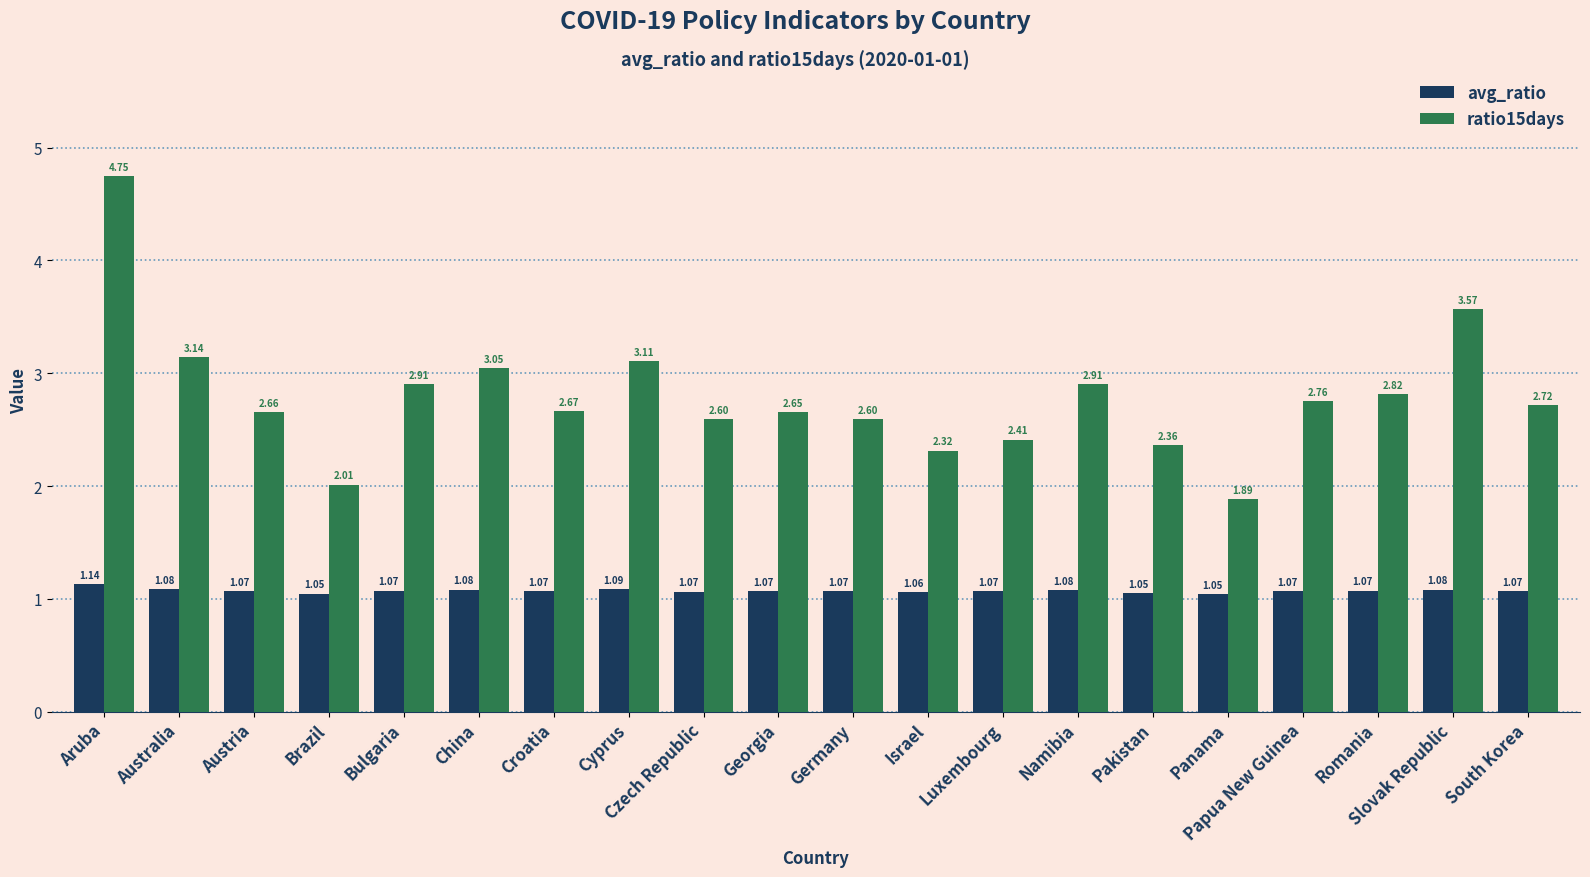

Rank the series by their average value, from lowest to highest.

avg_ratio, ratio15days